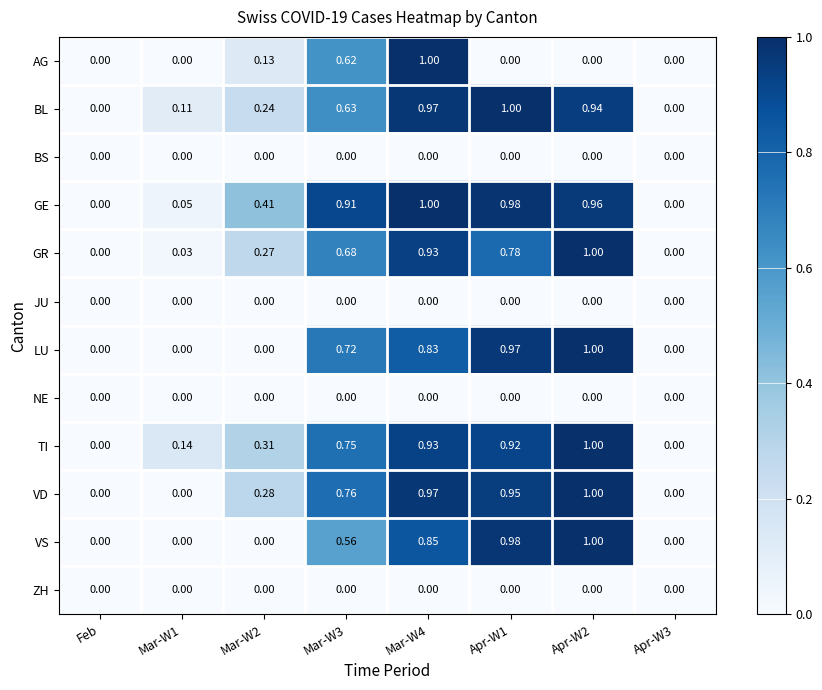

Which series has the largest total across all categories?

GE